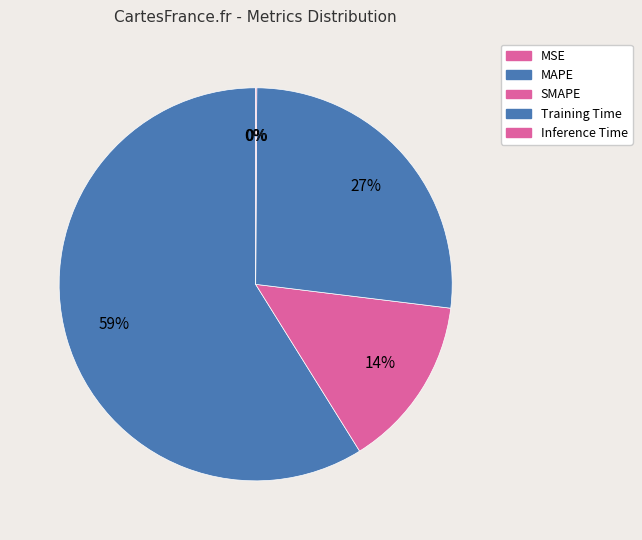

Is it true that MAPE is 59% of the pie?

True